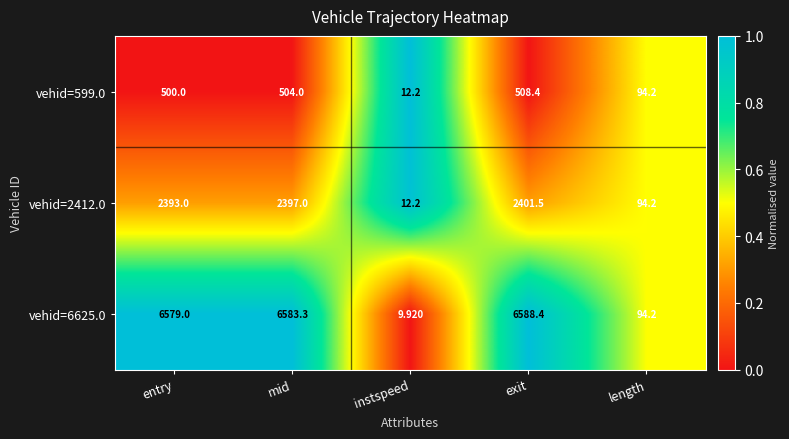

At which label is vehid=599.0 closest to 260?

length